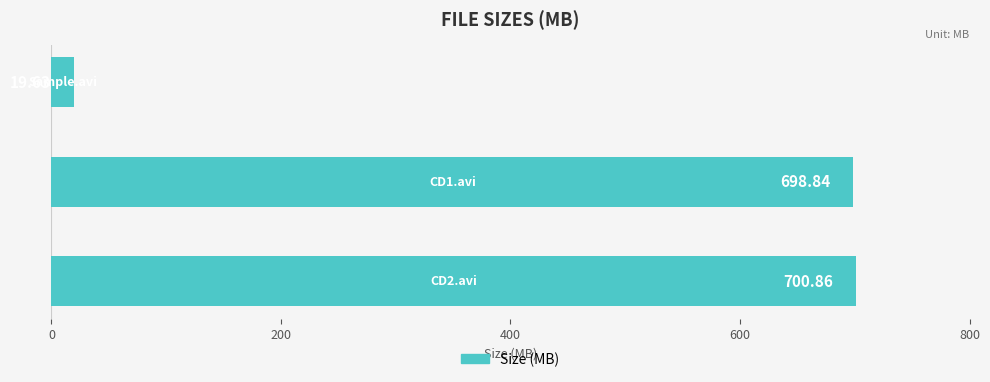

What is the difference between the maximum and minimum values?

681.2